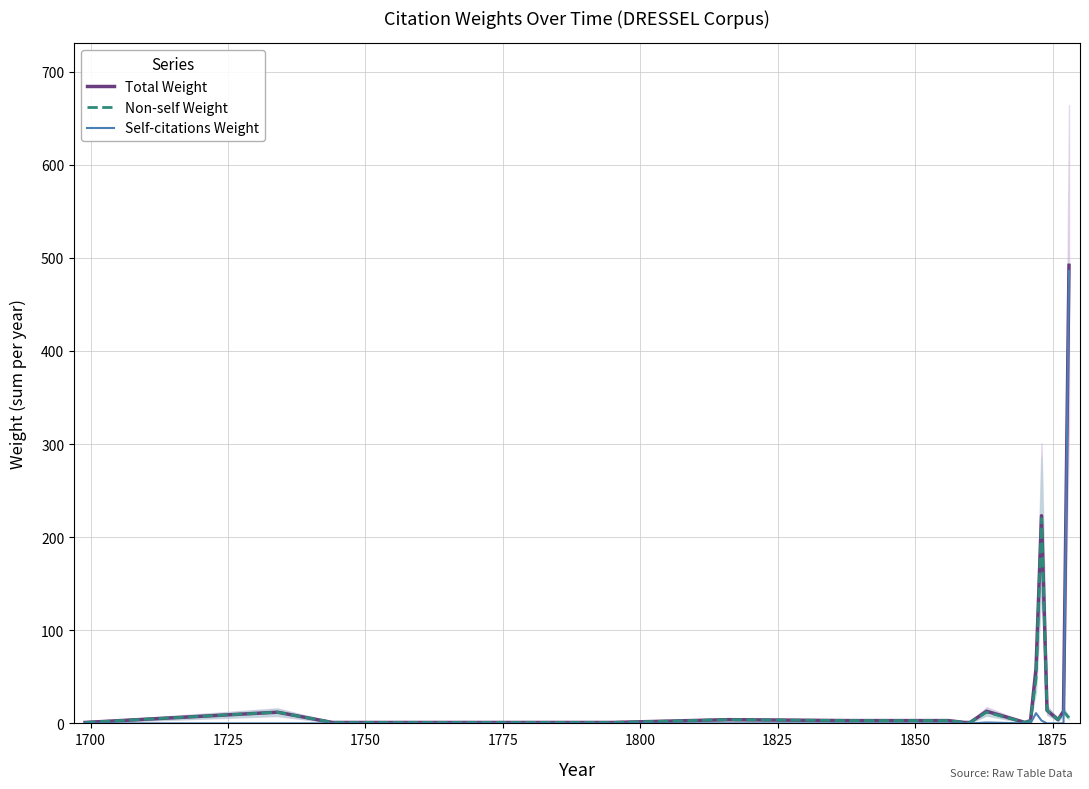

What is the maximum value for Total Weight?

492